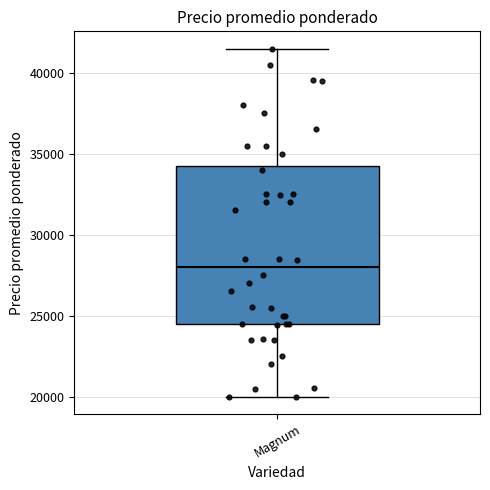

Transcribe this box plot: give where the median line is, the range the box spans, and where the two whiskers end, as read against the y-axis. The values are not printed on the chart, so give them approximately, as read against the axis.

median 28000, box 24500 to 34500, whiskers 20000 to 41500